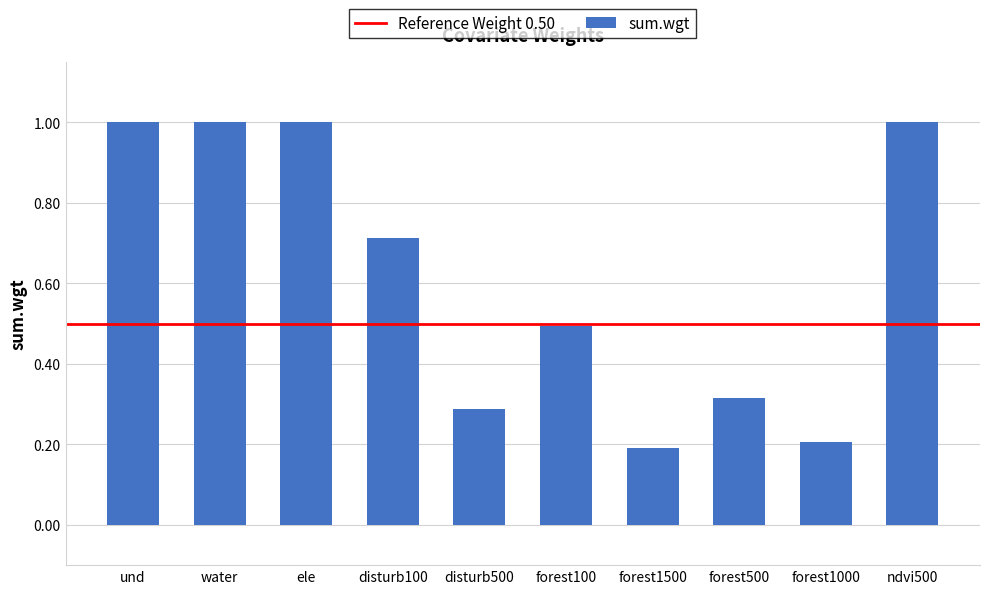

What is the difference between the maximum and minimum values?

0.8